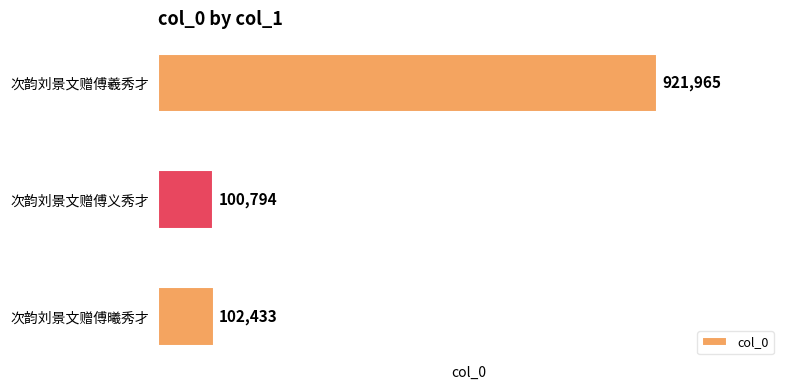

Rank the categories by value from lowest to highest.

次韵刘景文赠傅义秀才, 次韵刘景文赠傅曦秀才, 次韵刘景文赠傅羲秀才